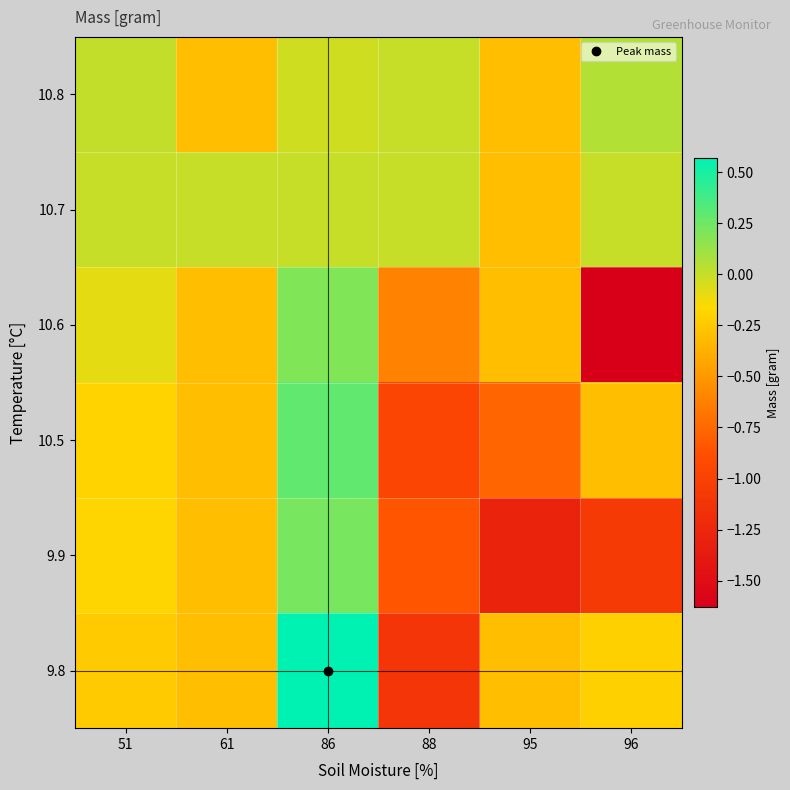

Reading right to left, extract all data points from this chart.

9.8: 96=-0.2	95=-0.3	88=-1.1	86=0.6	61=-0.3	51=-0.2
9.9: 96=-1.1	95=-1.3	88=-0.8	86=0.2	61=-0.3	51=-0.2
10.5: 96=-0.3	95=-0.8	88=-1.0	86=0.3	61=-0.3	51=-0.2
10.6: 96=-1.6	95=-0.3	88=-0.6	86=0.2	61=-0.3	51=-0.1
10.7: 96=0.0	95=-0.3	88=0.0	86=0.0	61=0.0	51=0.0
10.8: 96=0.1	95=-0.3	88=0.0	86=-0.0	61=-0.3	51=0.0